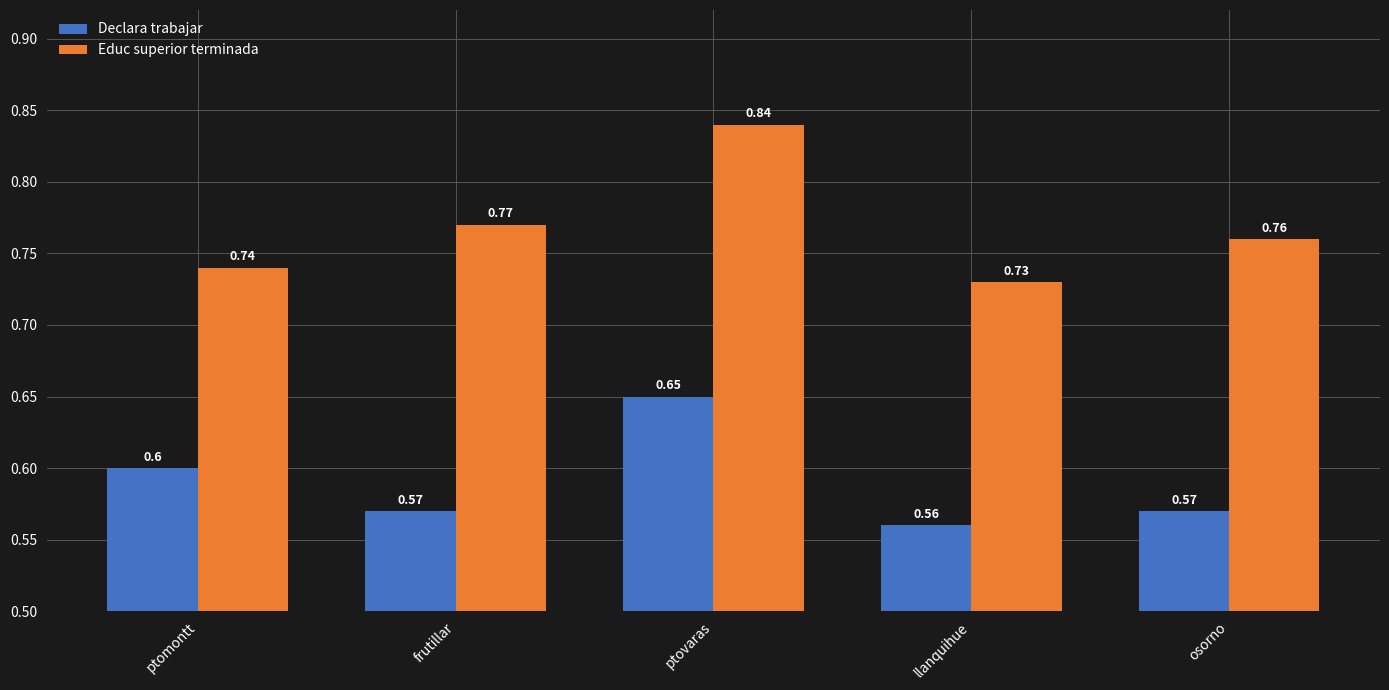

How many Educ superior terminada values are between 0 and 1?

5